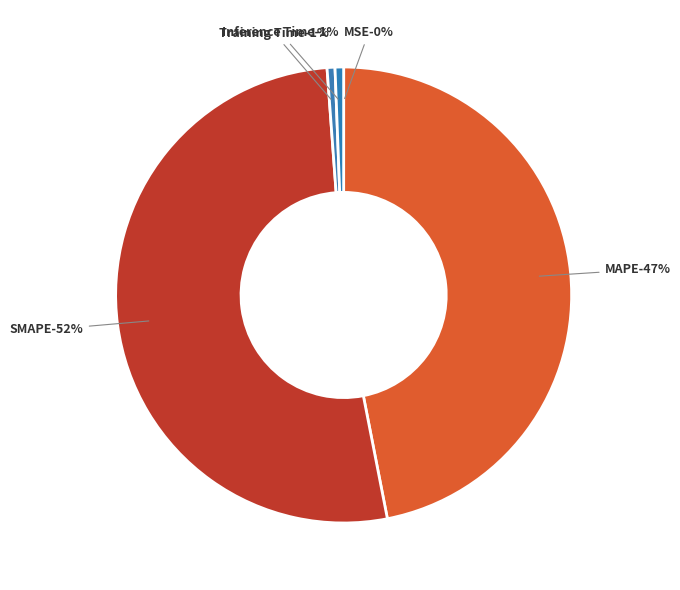

Rank the categories by value from highest to lowest.

SMAPE, MAPE, Inference Time, Training Time, MSE